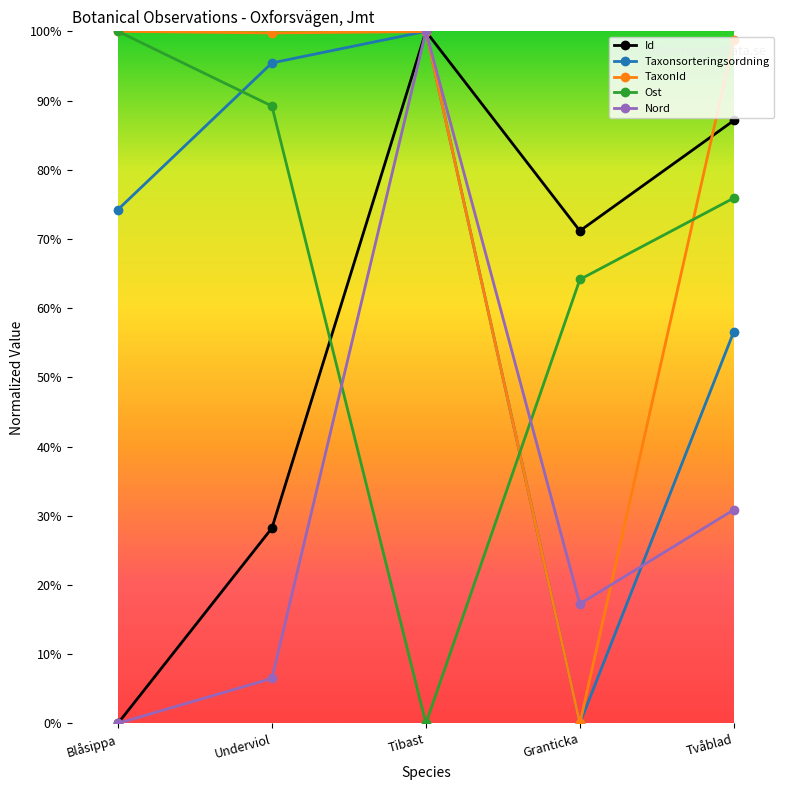

Rank the series at Underviol from highest to lowest value.

TaxonId, Taxonsorteringsordning, Ost, Id, Nord